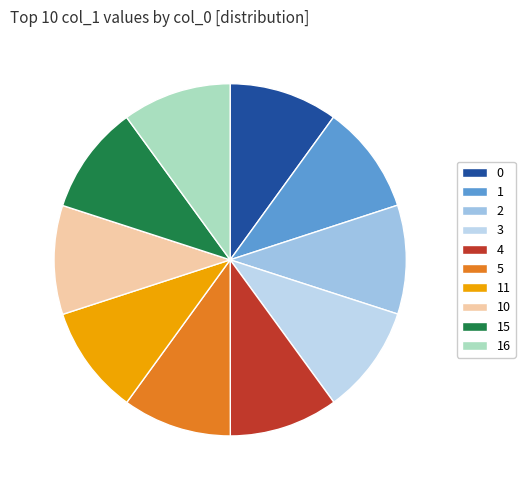

Which slice is the largest?

16